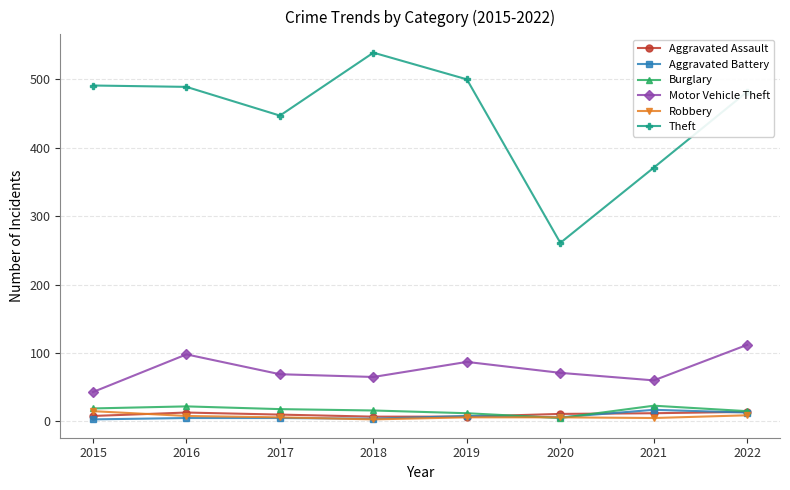

Which series has the largest total across all categories?

Theft